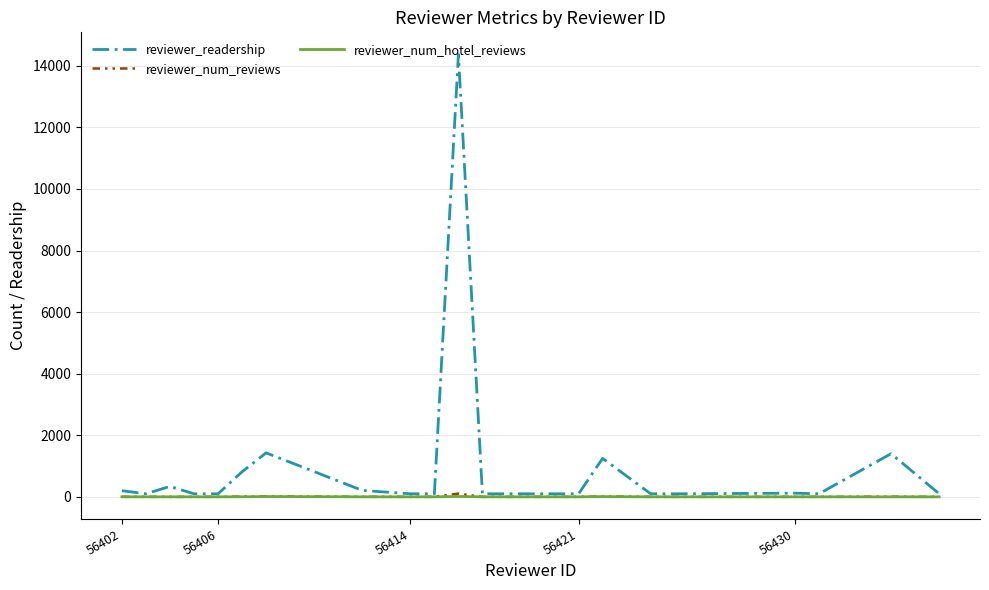

What is the greatest value displayed?

14370